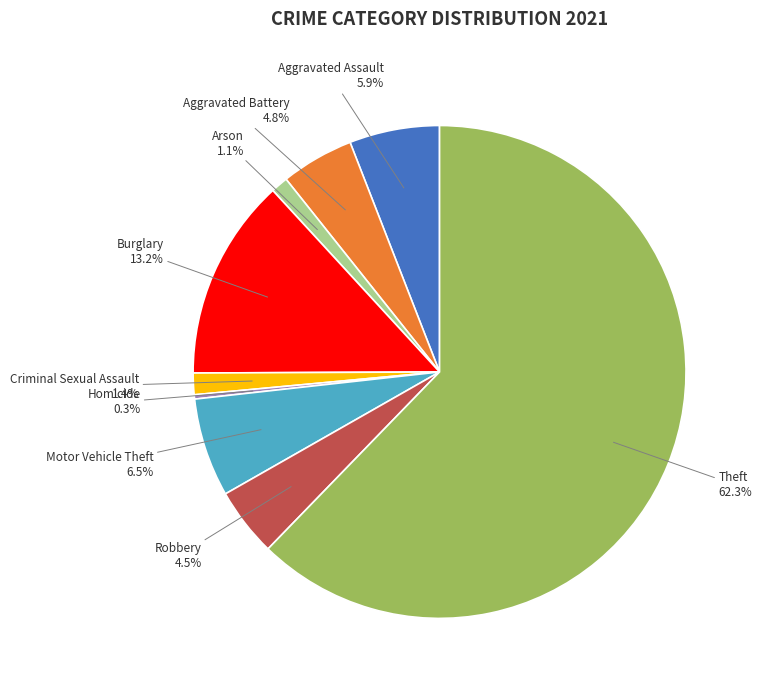

Combined, what portion of the pie is Criminal Sexual Assault and Theft?

63.7%